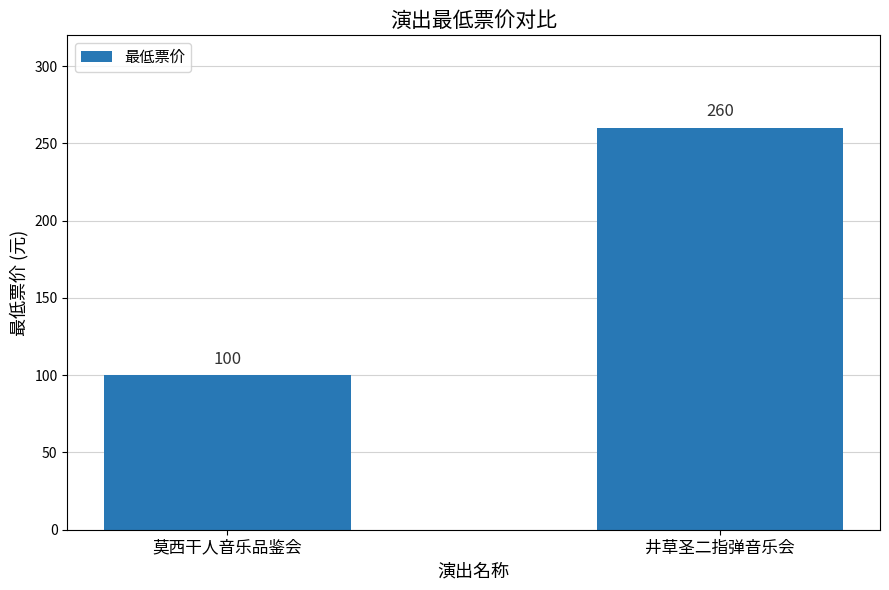

The chart shows a value of 26 at 莫西干人音乐品鉴会. True or false?

False